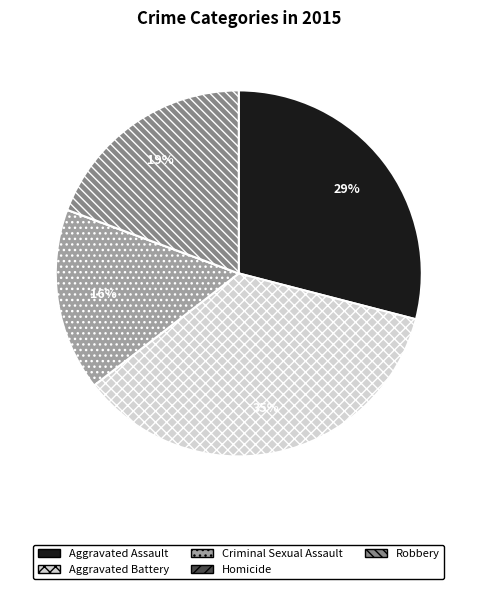

Is there a majority slice in this chart?

No